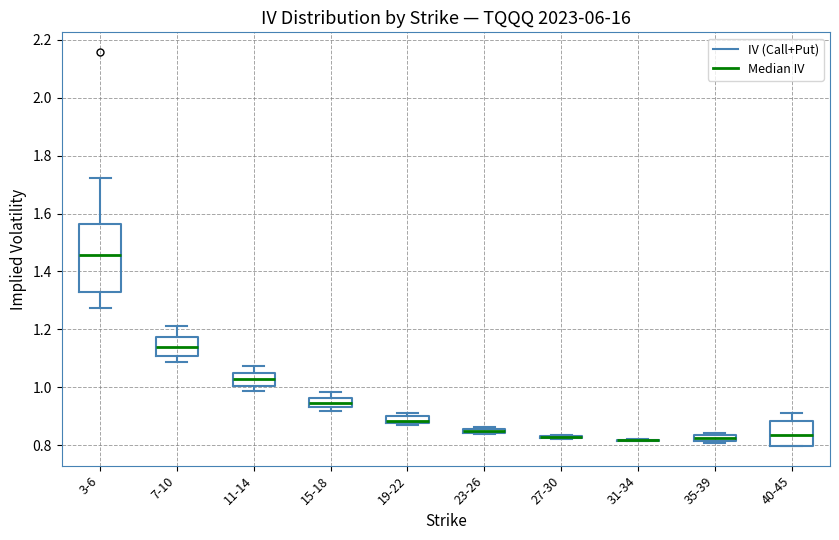

Which box is the tallest, from its lower edge to its upper edge?

3-6